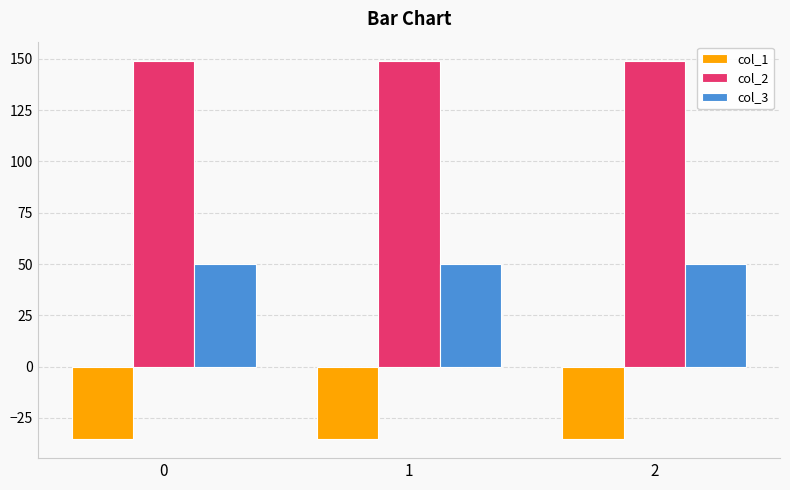

At how many categories does at least one series exceed 129?

3